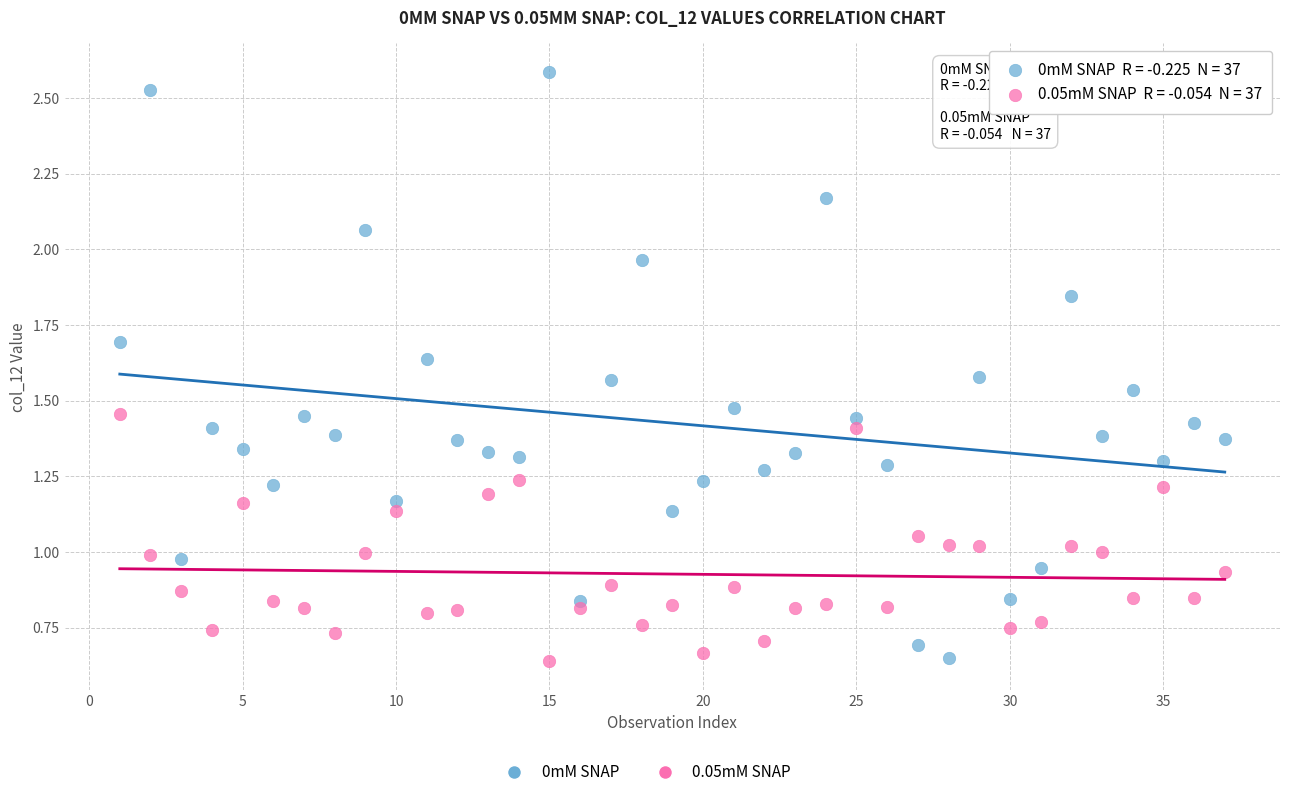

Across all data points, what is the range of Y values (max minus min)?

1.9